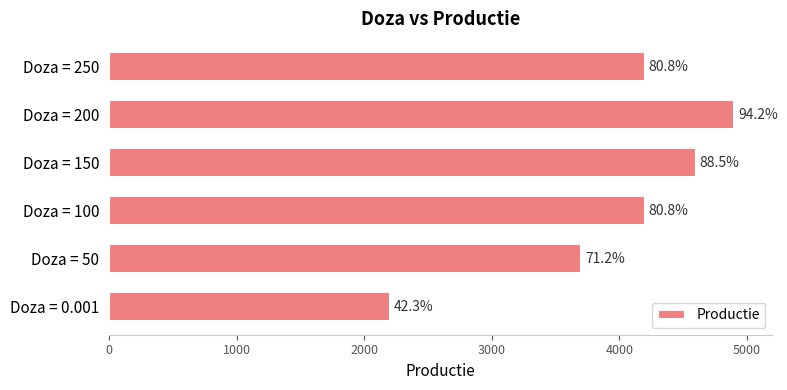

Are the bars horizontal?

Yes